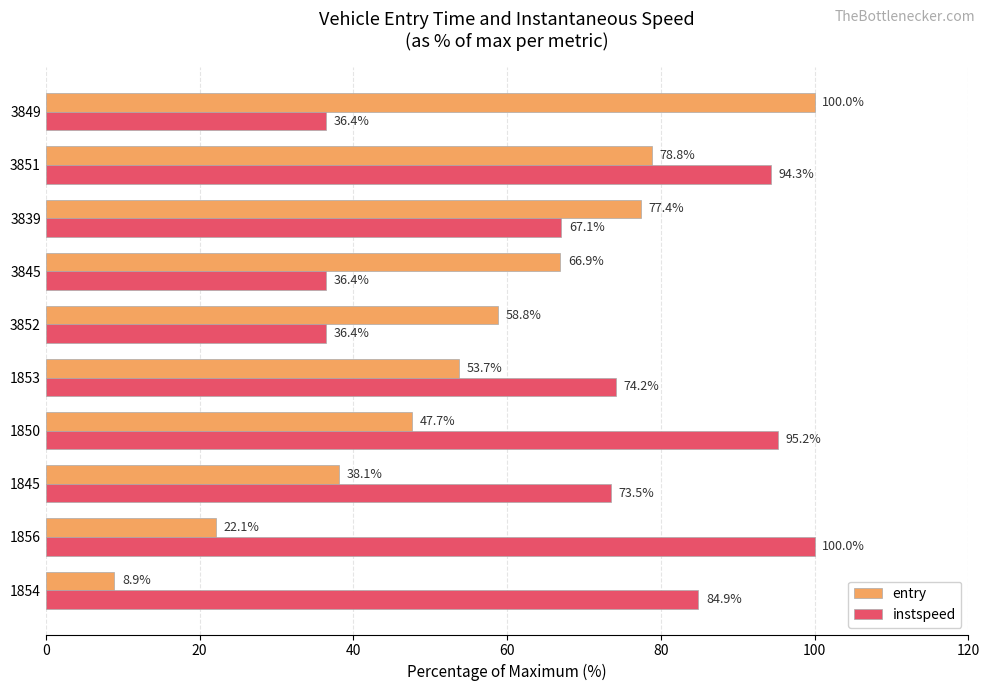

What is the approximate value of entry at 1856?

22.1